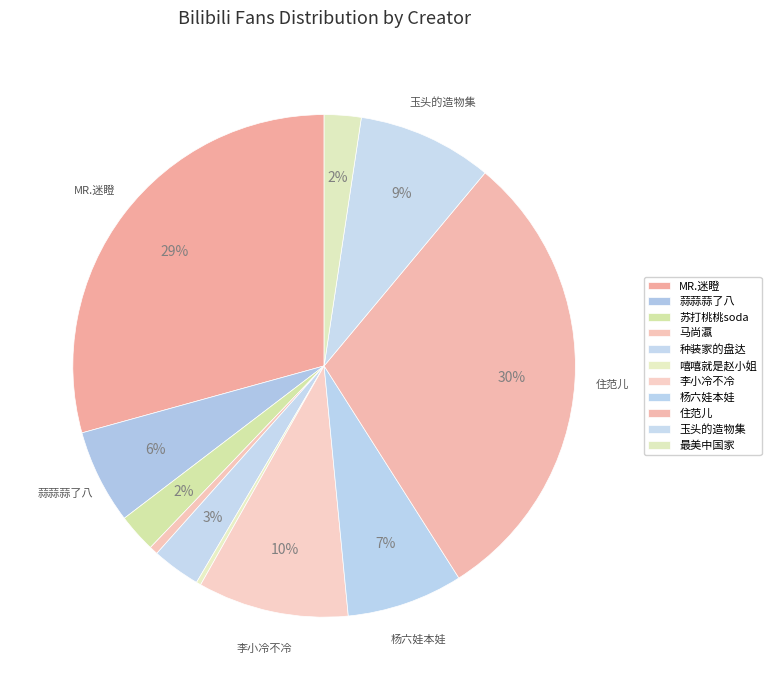

What percentage is the 苏打桃桃soda slice, to the nearest percent?

2%